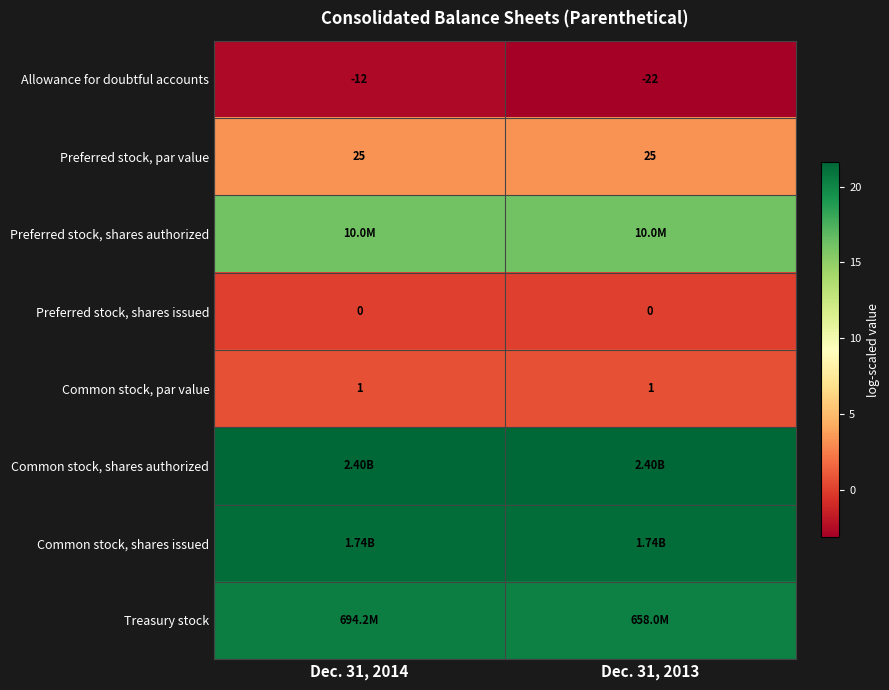

What is the total value across all series at Dec. 31, 2013?

80.1